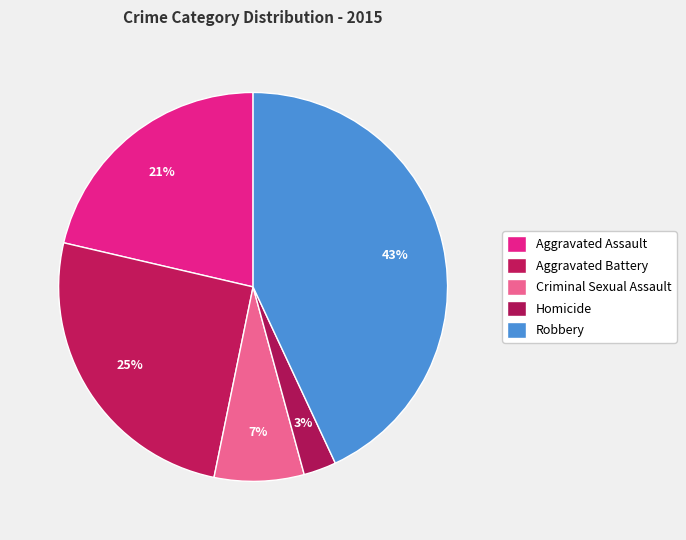

How many slices are in this pie chart?

5